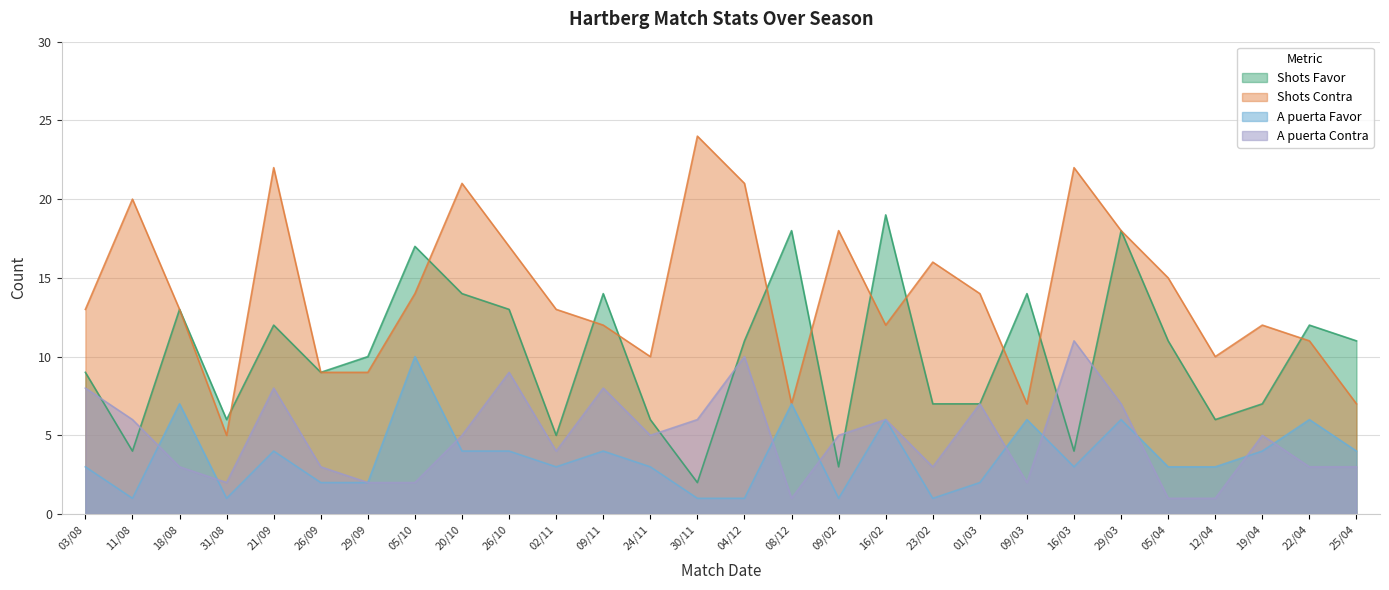

What position from the right is 01/03?

9